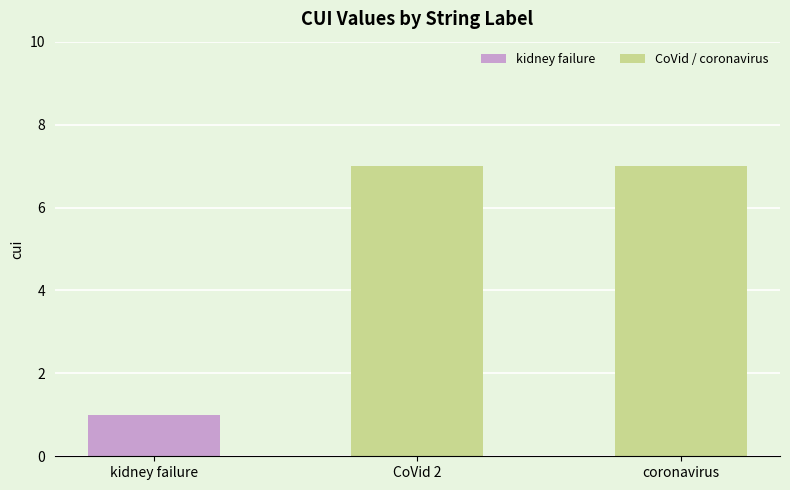

Does the chart contain stacked bars?

No